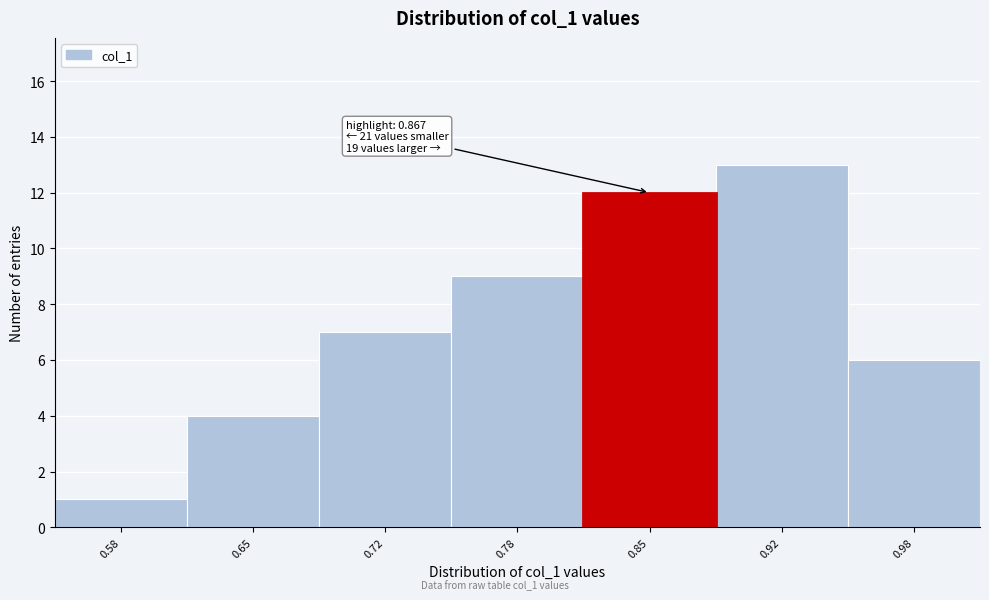

Which range on the x-axis has the tallest bar?

0.88 to 0.95